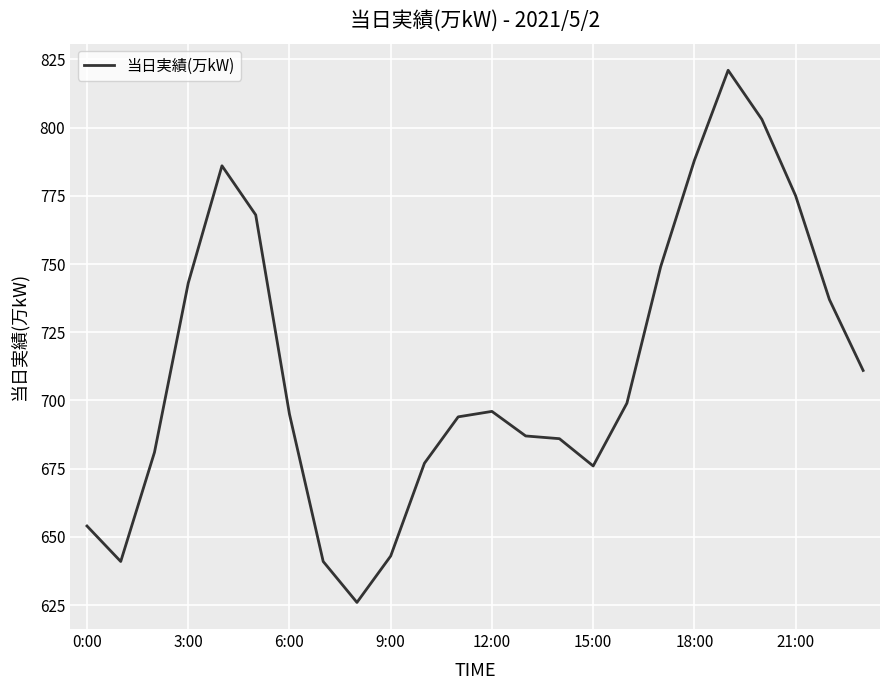

What is the minimum value shown in the chart?

626